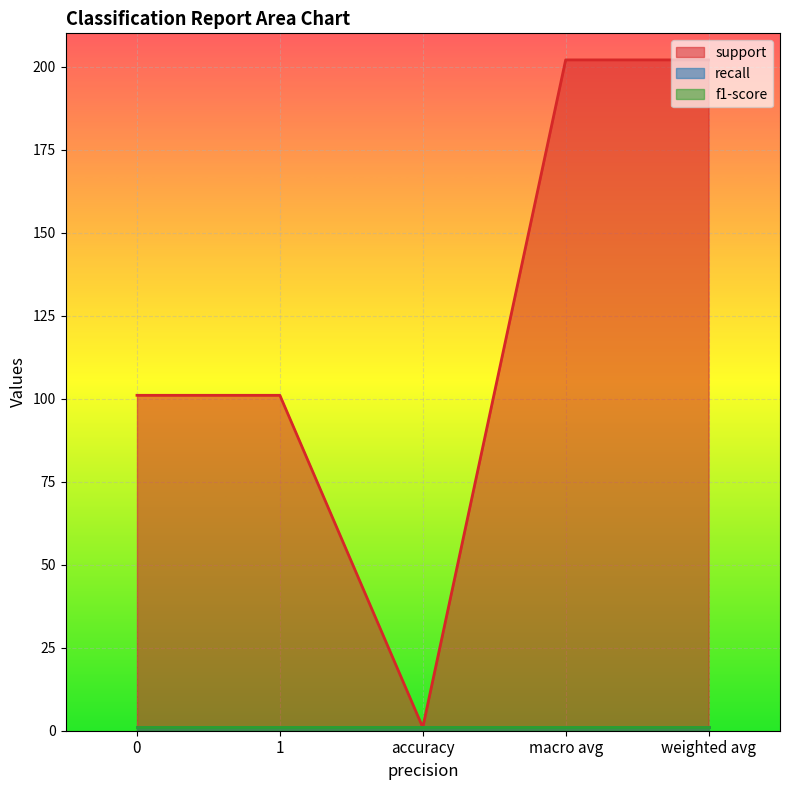

How many lines are shown in the chart?

3